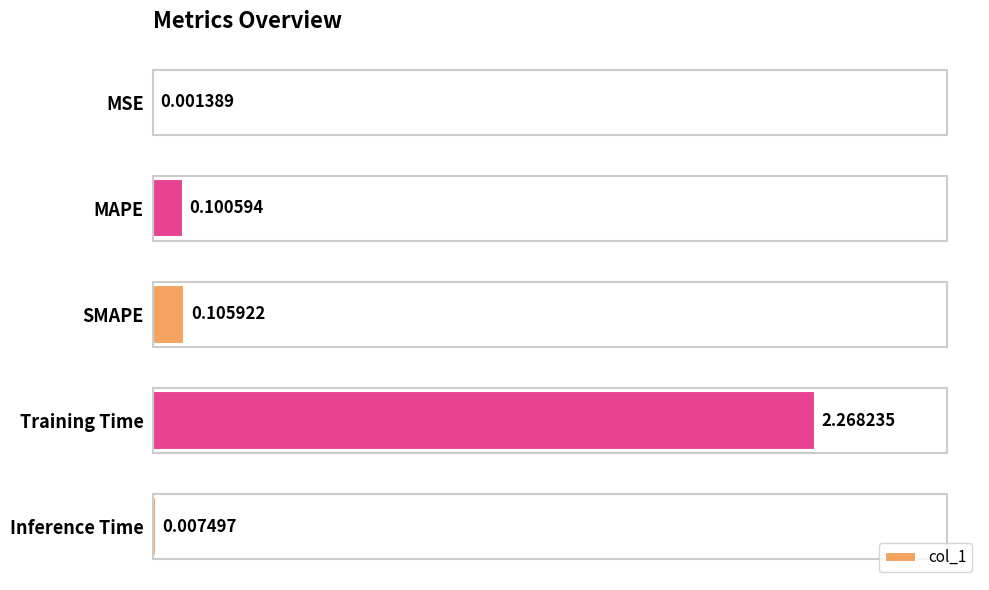

Which category has the highest value across all series?

Training Time